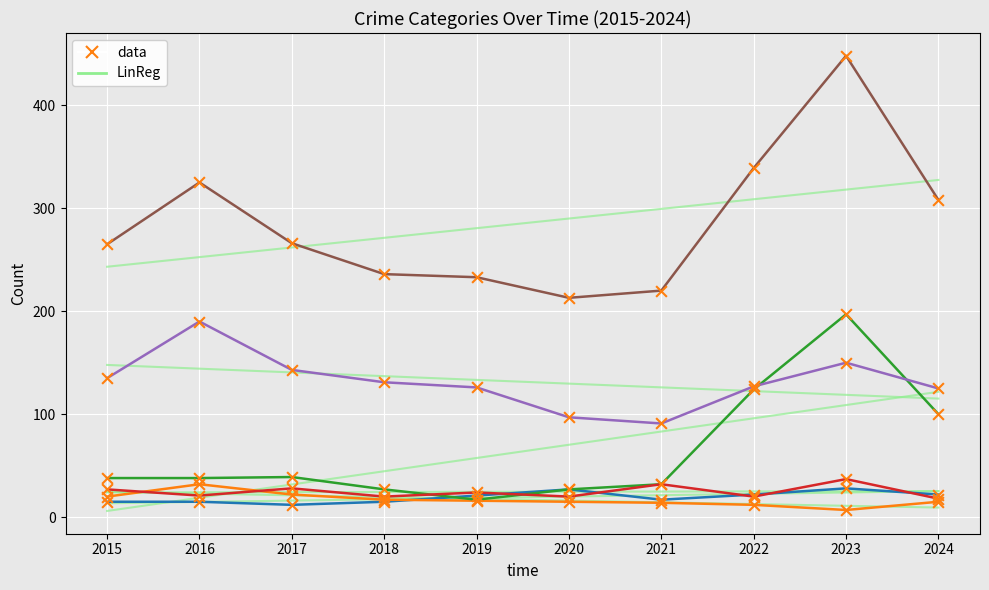

Which series reaches the maximum Y coordinate?

Total